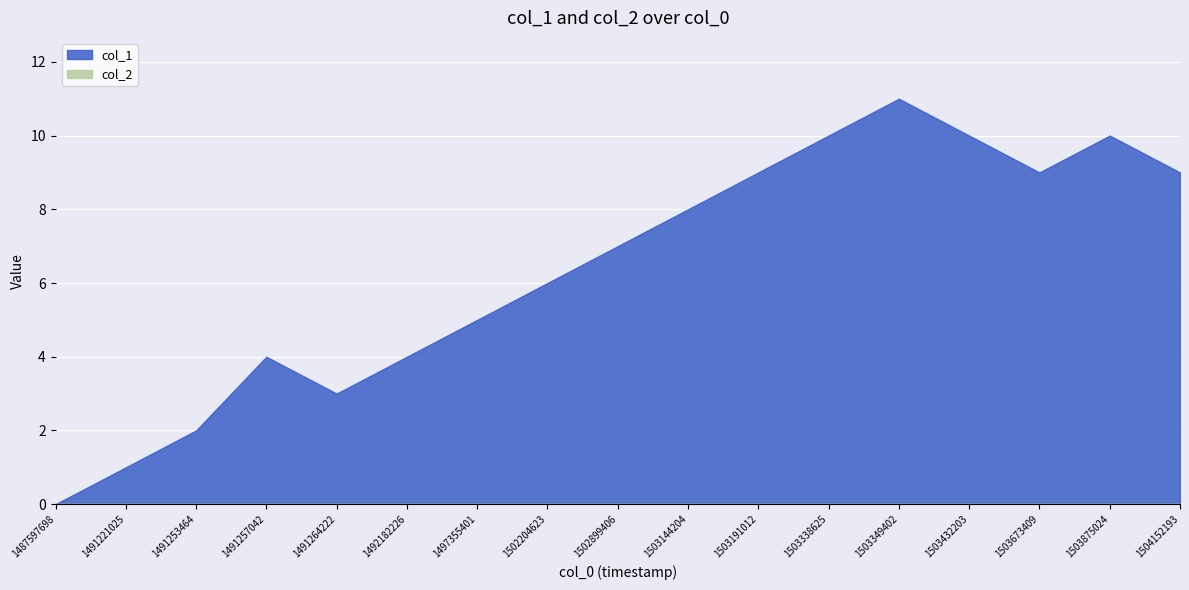

Reading left to right, list all the values displayed in this chart.

col_1: 1487597698=0	1491221025=1	1491253464=2	1491257042=4	1491264222=3	1492182226=4	1497355401=5	1502204623=6	1502899406=7	1503144204=8	1503191012=9	1503338625=10	1503349402=11	1503432203=10	1503673409=9	1503875024=10	1504152193=9
col_2: 1487597698=0	1491221025=0	1491253464=0	1491257042=0	1491264222=0	1492182226=0	1497355401=0	1502204623=0	1502899406=0	1503144204=0	1503191012=0	1503338625=0	1503349402=0	1503432203=0	1503673409=0	1503875024=0	1504152193=0